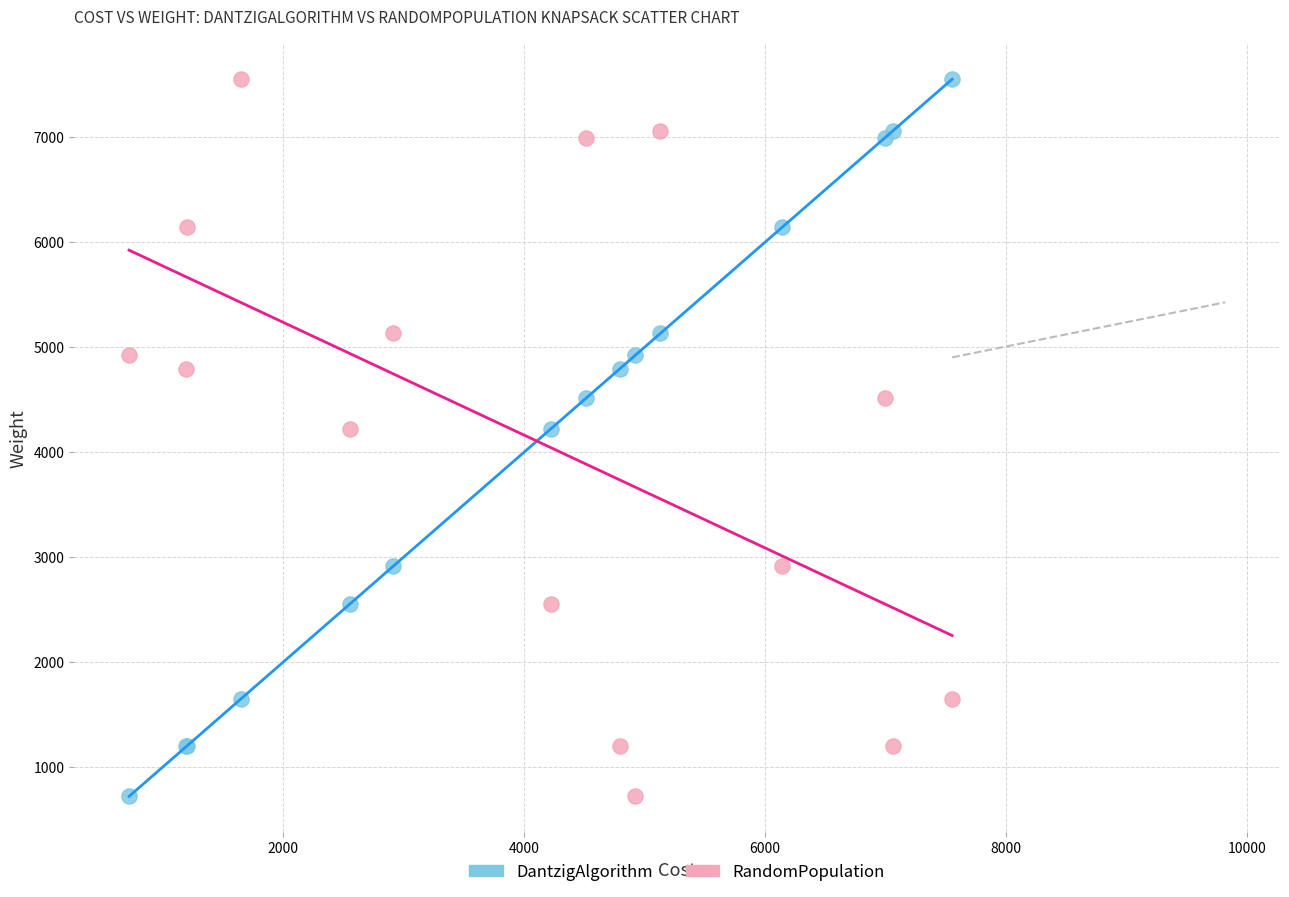

What is the X range (max minus min) for the scatter plot?

6828